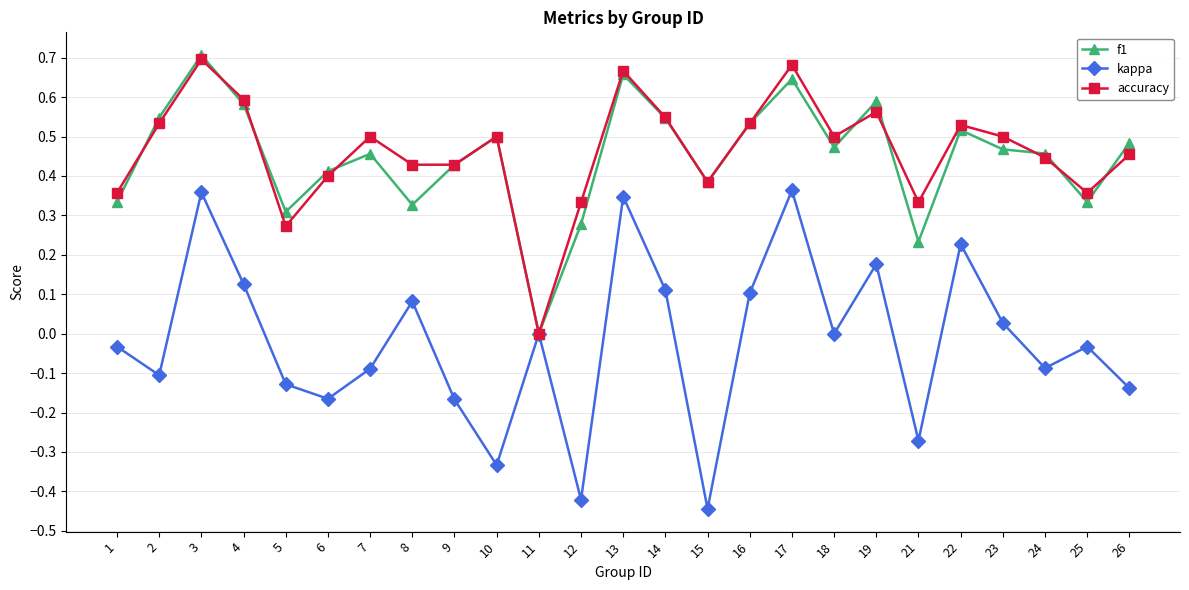

In accuracy, how many points are higher than both neighbors (excluding endpoints)?

7